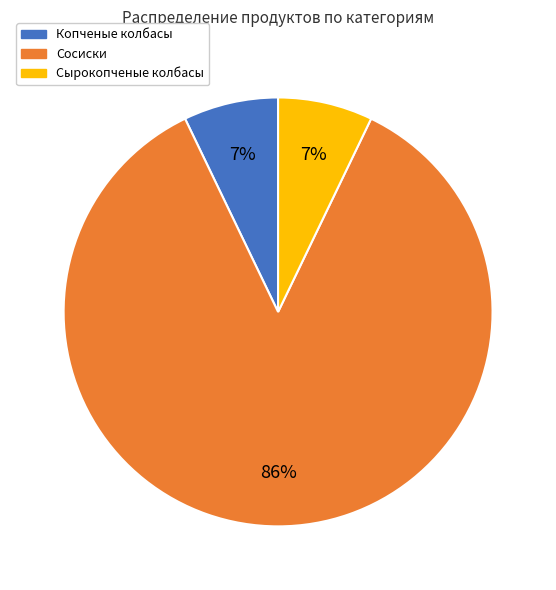

To the nearest percent, what is the difference between the largest and smallest slice percentages?

79%